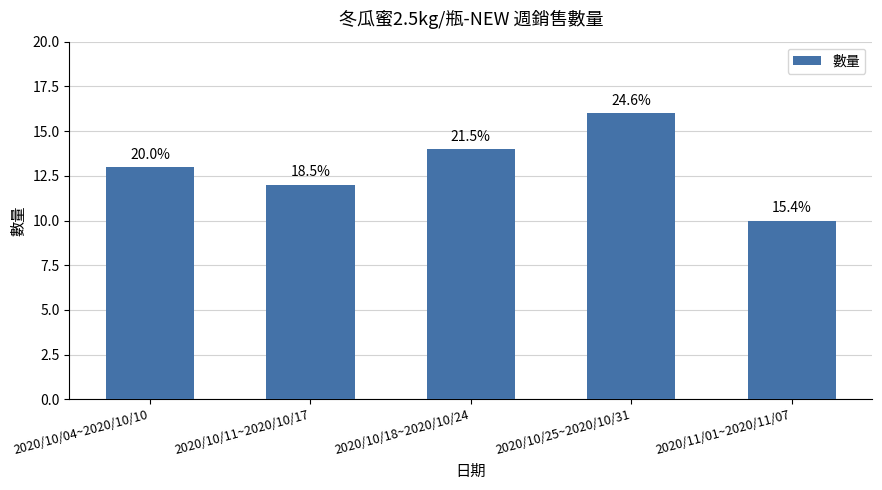

Are the bars horizontal?

No